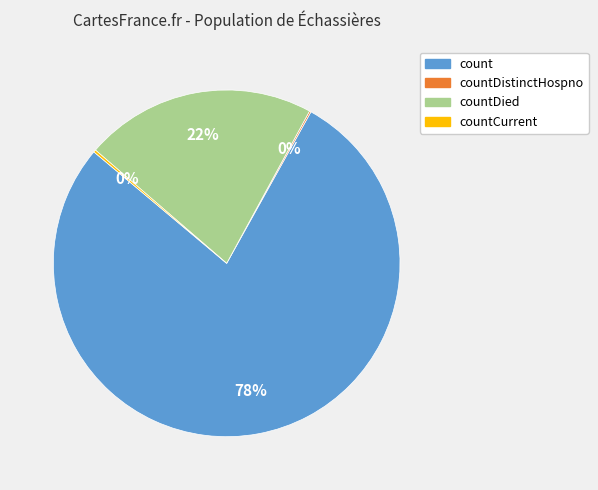

Which slice is the largest?

count